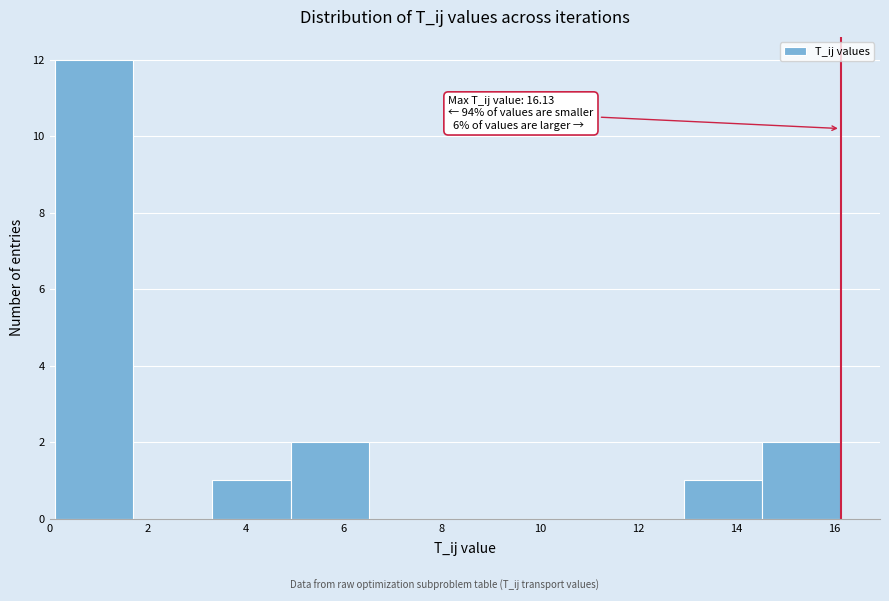

Over which range of the x-axis is the bar tallest?

0.2 to 1.8